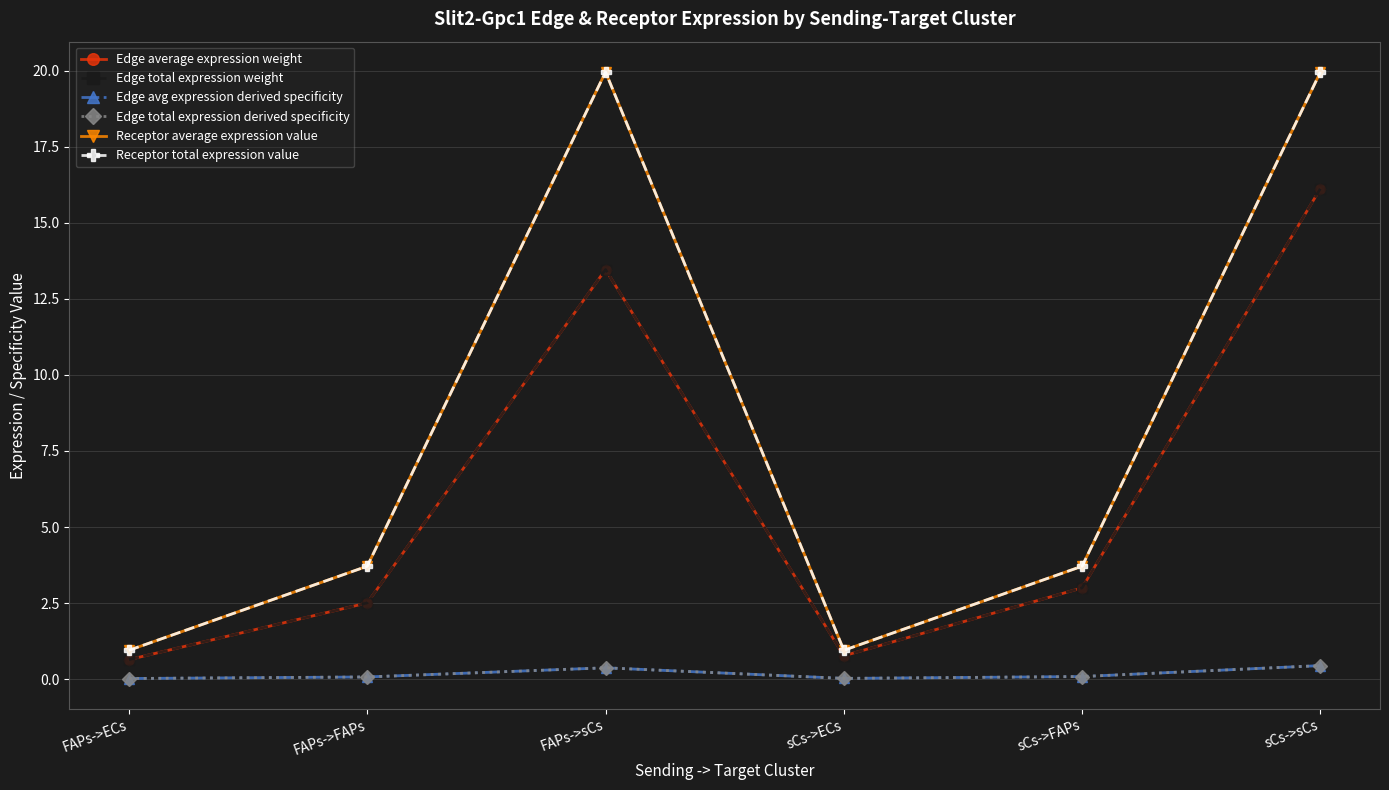

What is the difference between the second highest and minimum values in the Edge total expression derived specificity series?

0.4